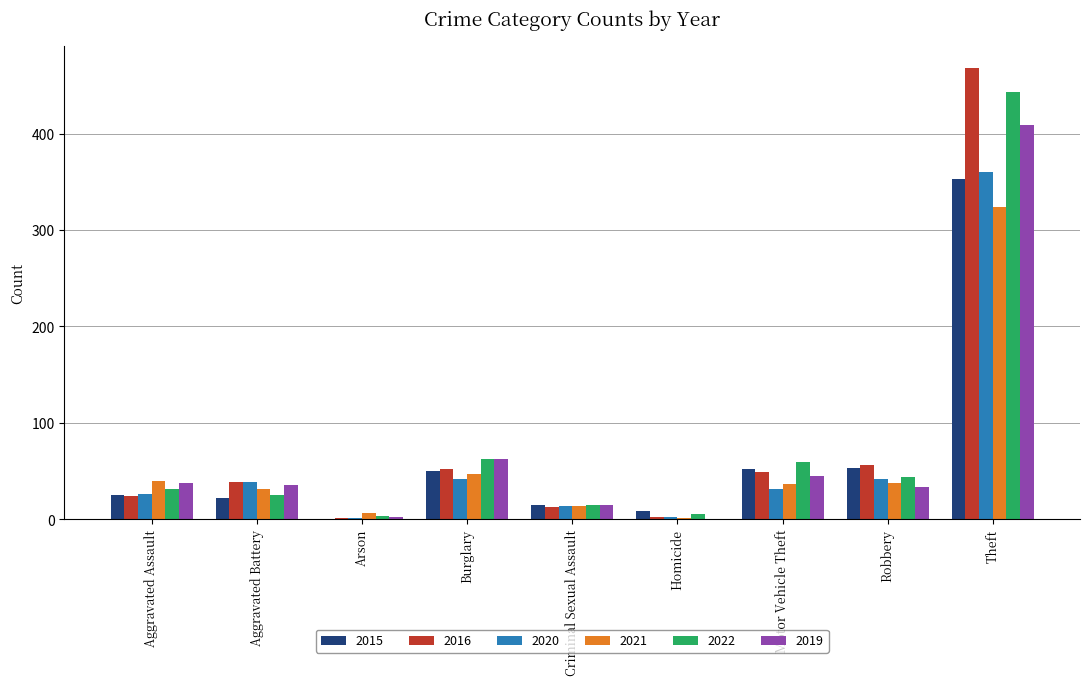

Where is 2016 nearest to the value 234?

Robbery